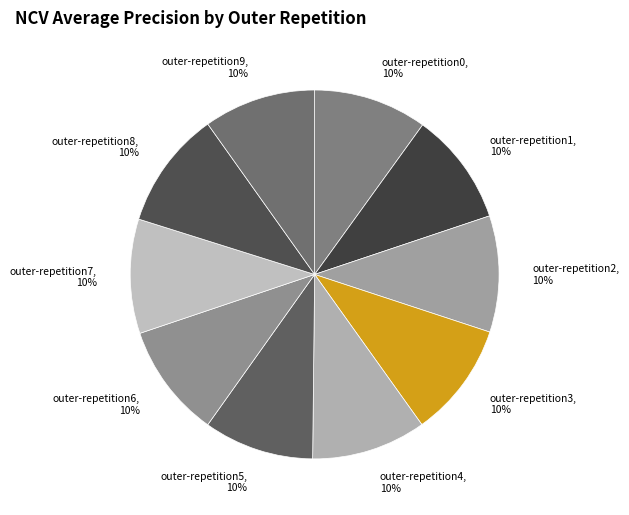

To the nearest percent, what is the combined percentage of outer-repetition8 and outer-repetition6?

20%